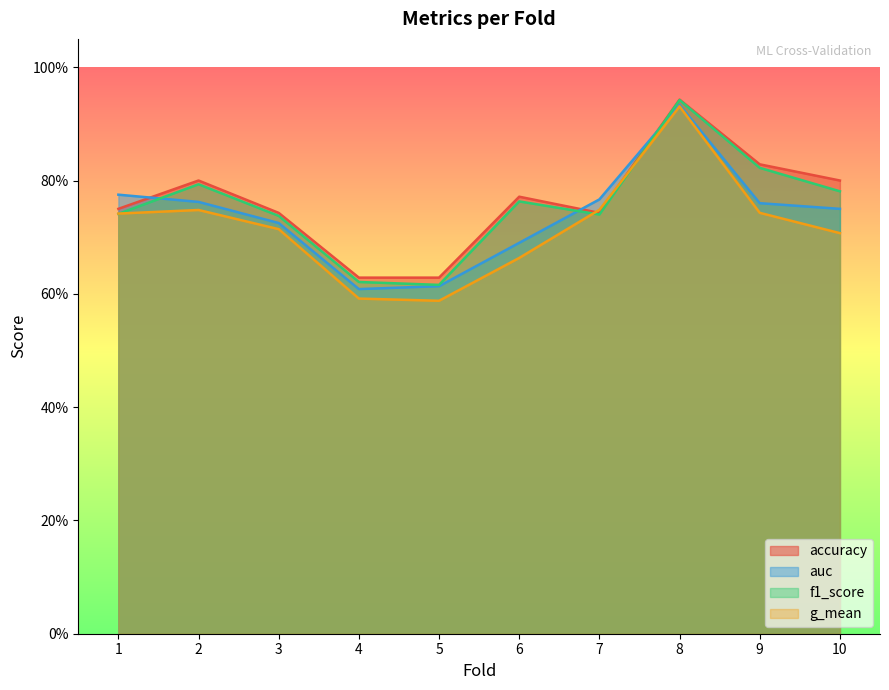

What is the sum of the accuracy values at 4 and 10?

1.4